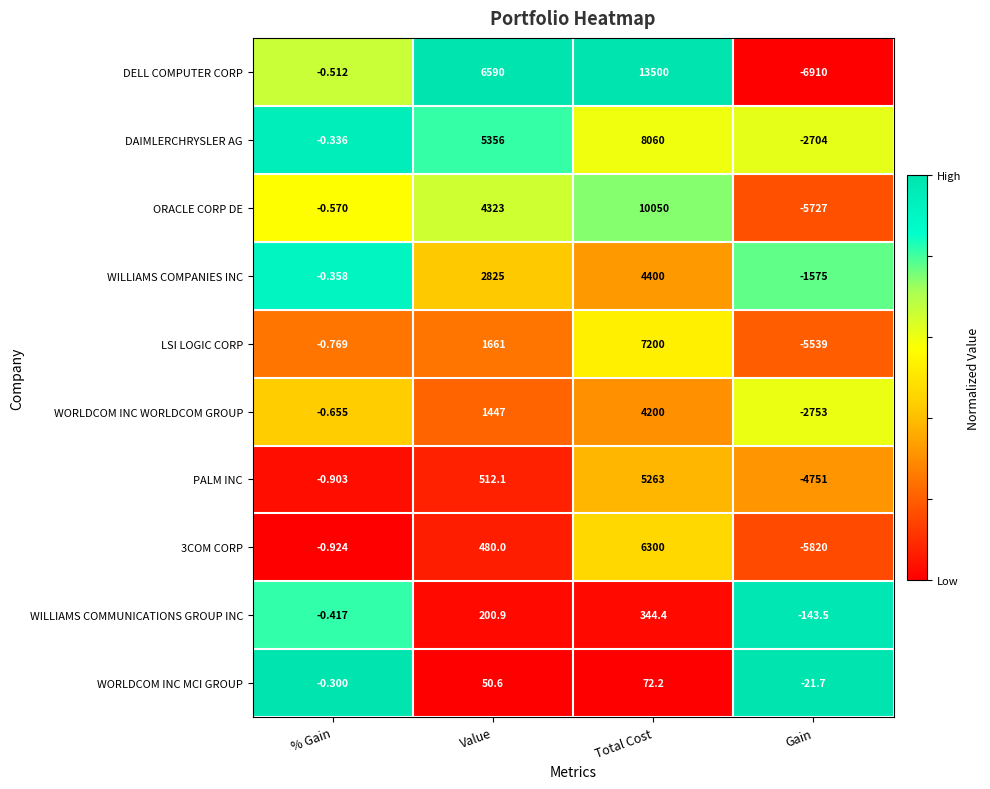

Which category has the highest value across all series?

Total Cost